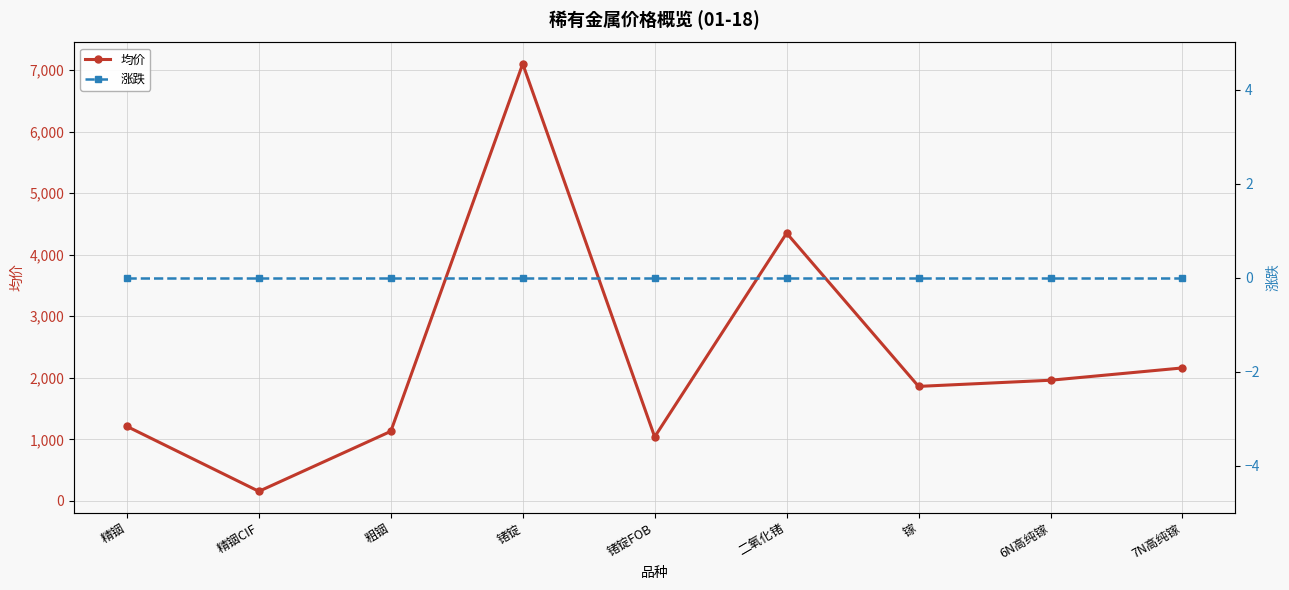

What is the value of the 均价 point at the 2nd from the left?

155